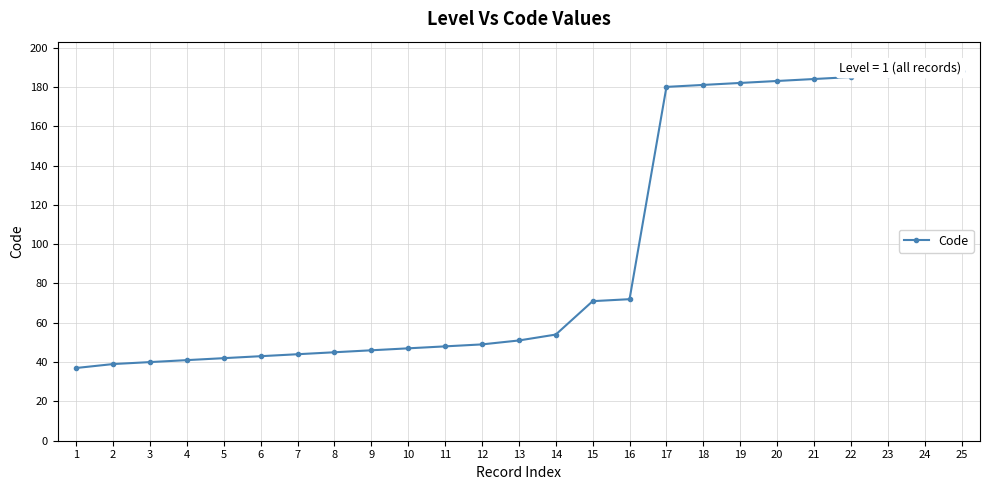

How many lines are shown in the chart?

1